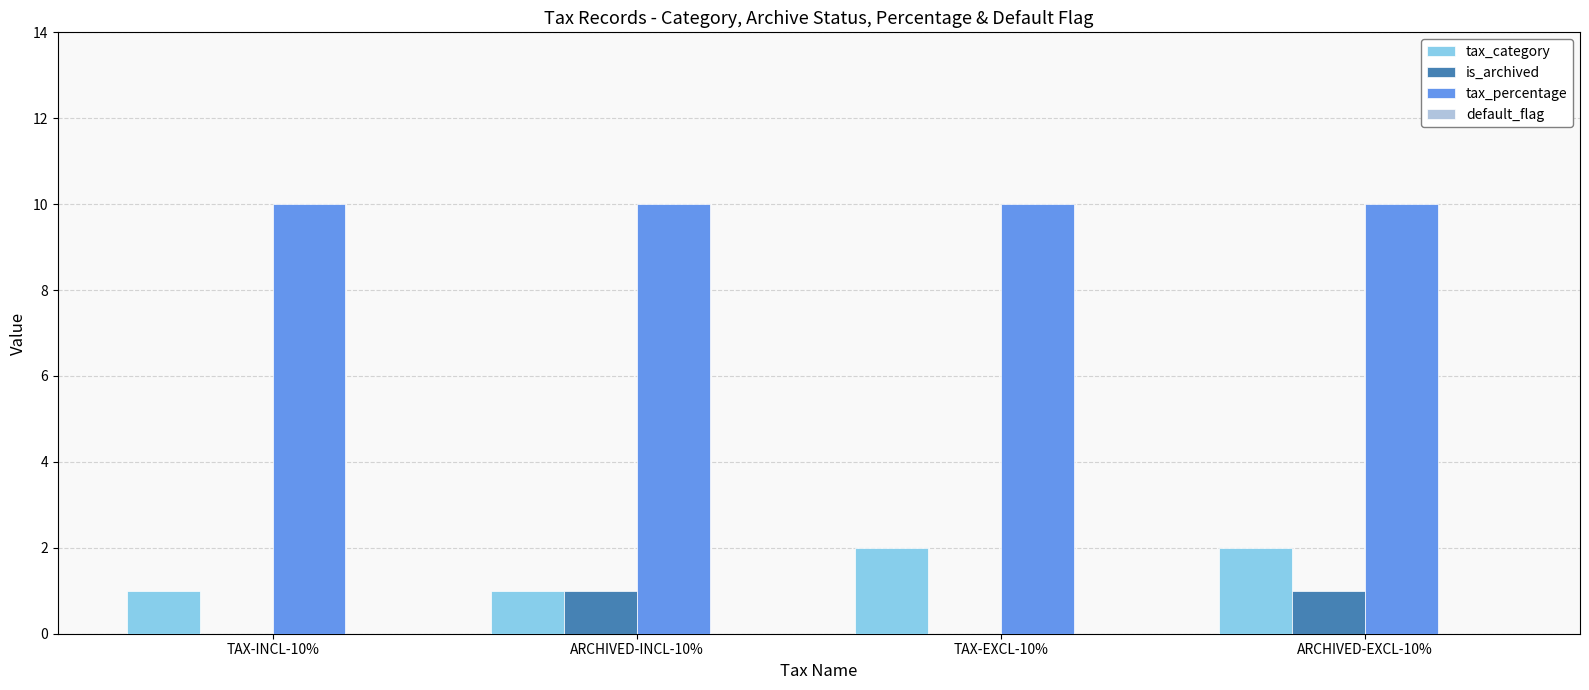

What is the sum of all tax_category values?

6